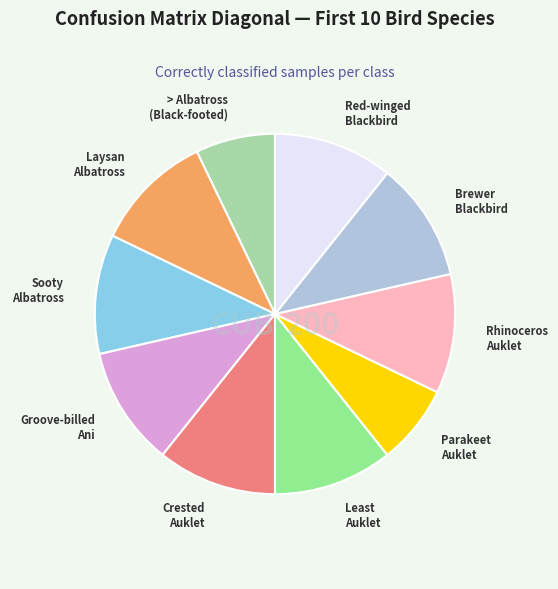

Is it true that Laysan Albatross is 24% of the pie?

False